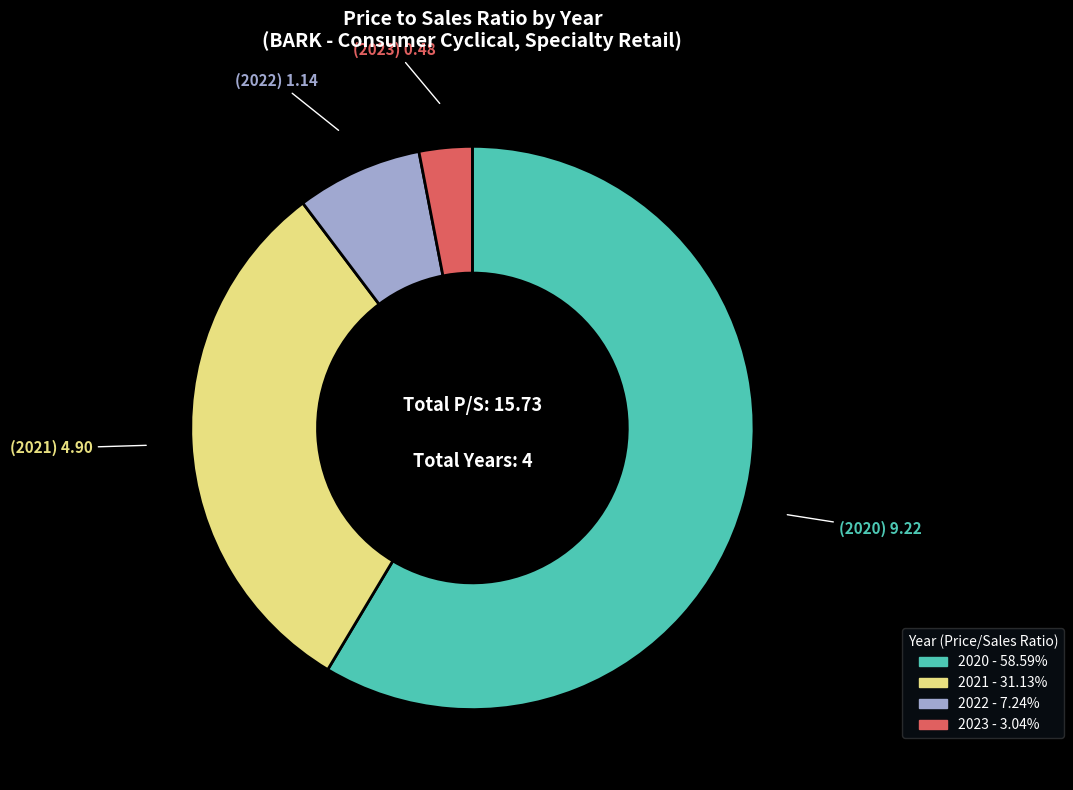

How many segments does this pie chart have?

4